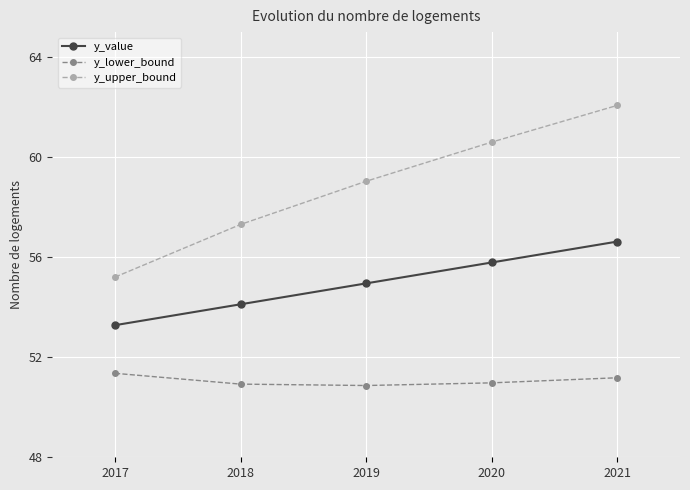

What value does the y_value series have at 2017?

53.3